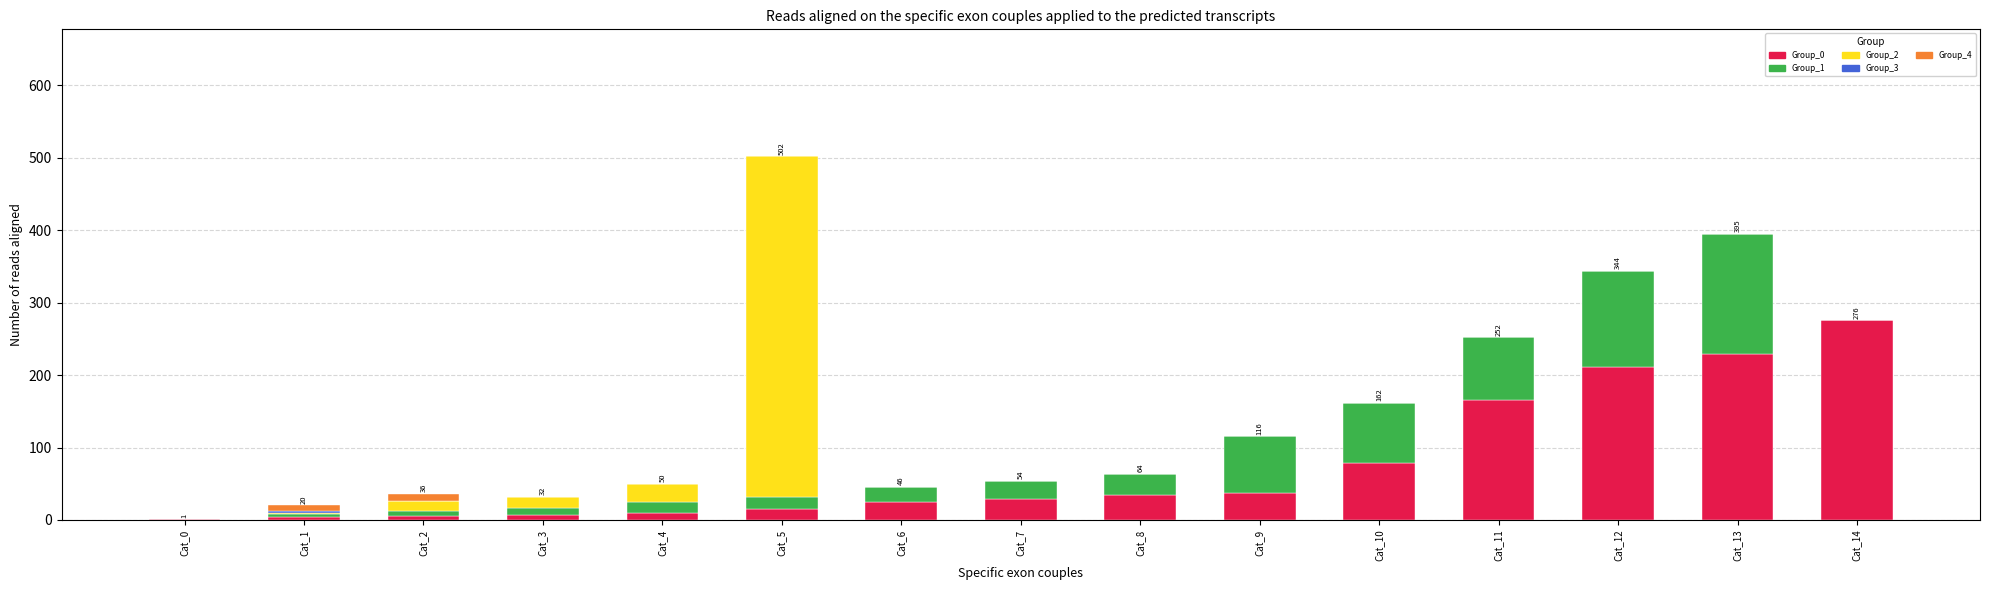

The Group_0 series shows 276 at Cat_14. True or false?

True